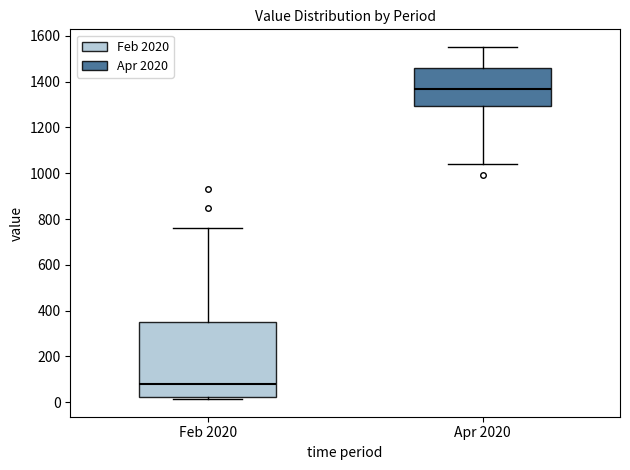

Reading left to right, read every box against the y-axis: the position of its median line, the range the box covers, and the ends of its whiskers. The values are not printed on the chart, so give them approximately, as read against the axis.

Feb 2020: median 80, box 20 to 340, whiskers 20 (just below the box's lower edge) to 760
Apr 2020: median 1360, box 1300 to 1460, whiskers 1040 to 1560